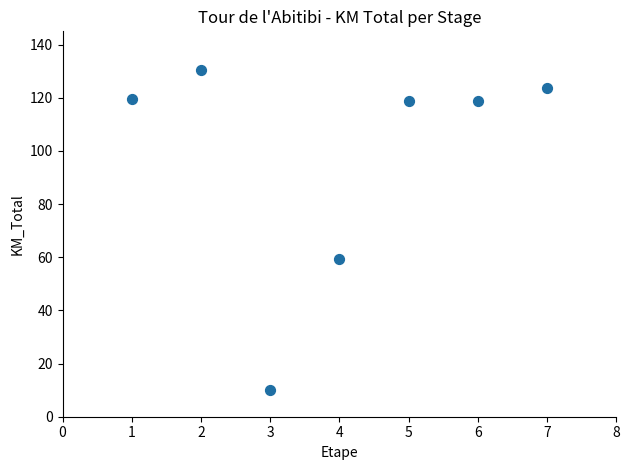

What is the range of X values (max minus min)?

6.0